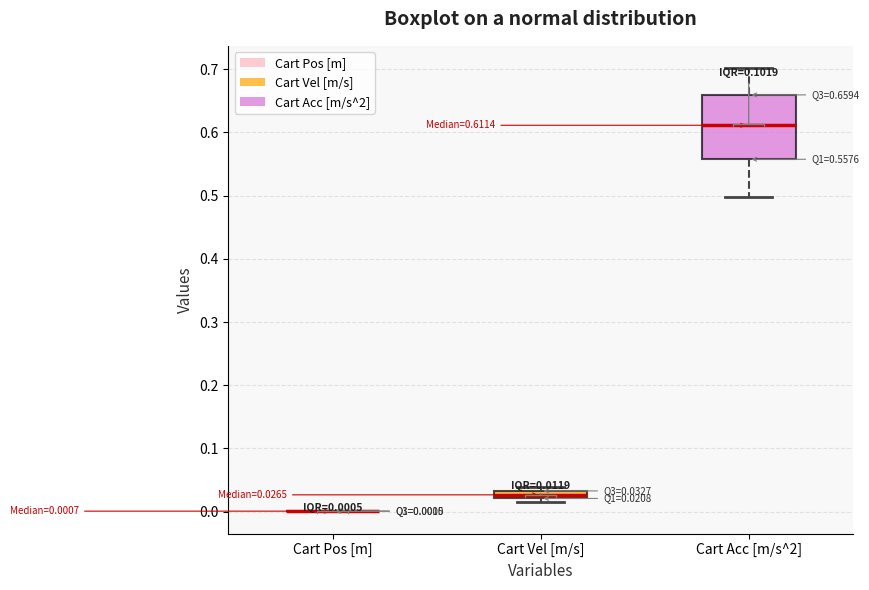

Comparing the boxes themselves (not the whiskers), which one is the tallest?

Cart Acc [m/s^2]